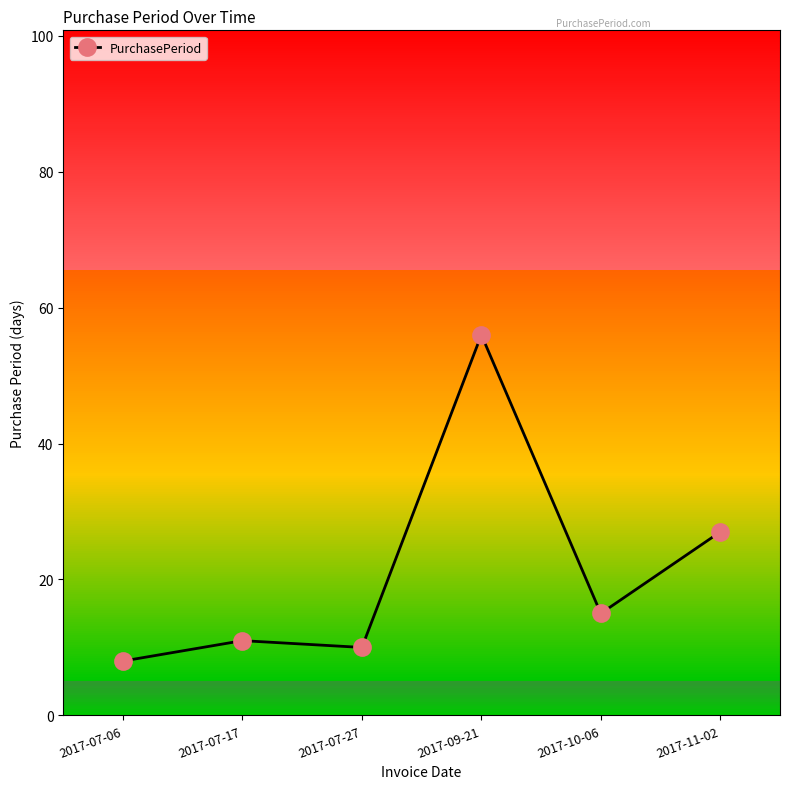

Rank the categories by value from lowest to highest.

2017-07-06, 2017-07-27, 2017-07-17, 2017-10-06, 2017-11-02, 2017-09-21